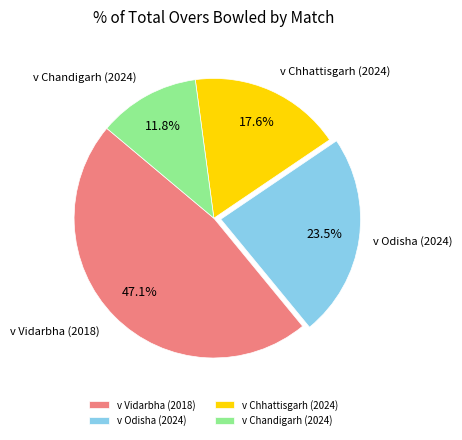

Which category has the smallest portion of the pie?

v Chandigarh (2024)